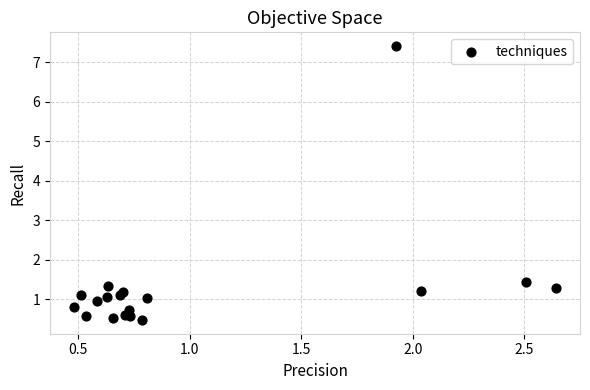

What Y value in the scatter plot is closest to 3?

1.4